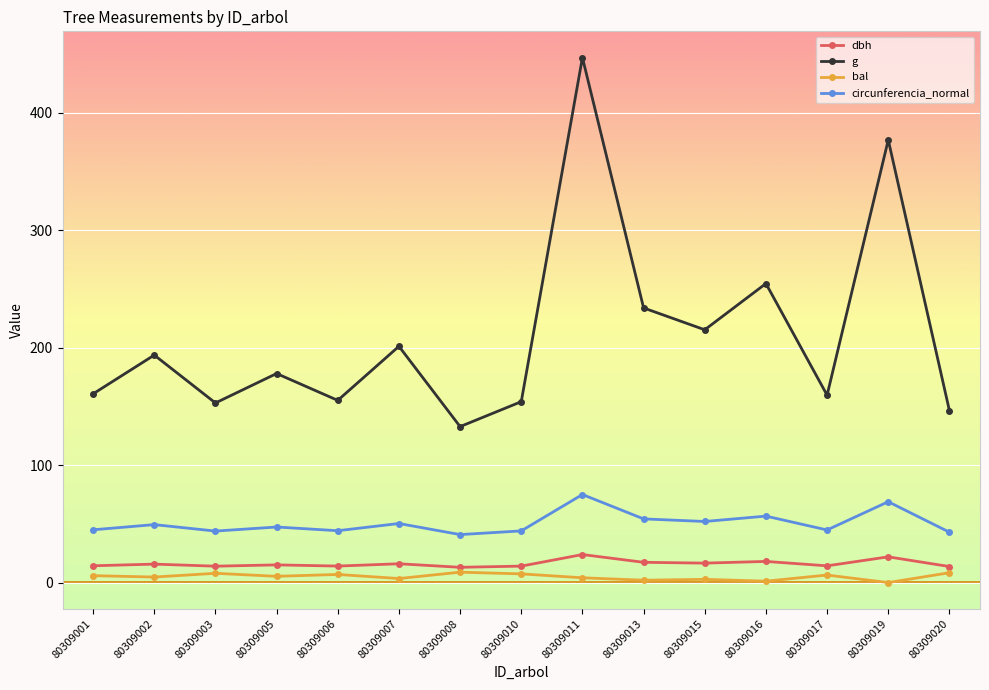

Is it true that bal equals 5.3 at 80309005?

True